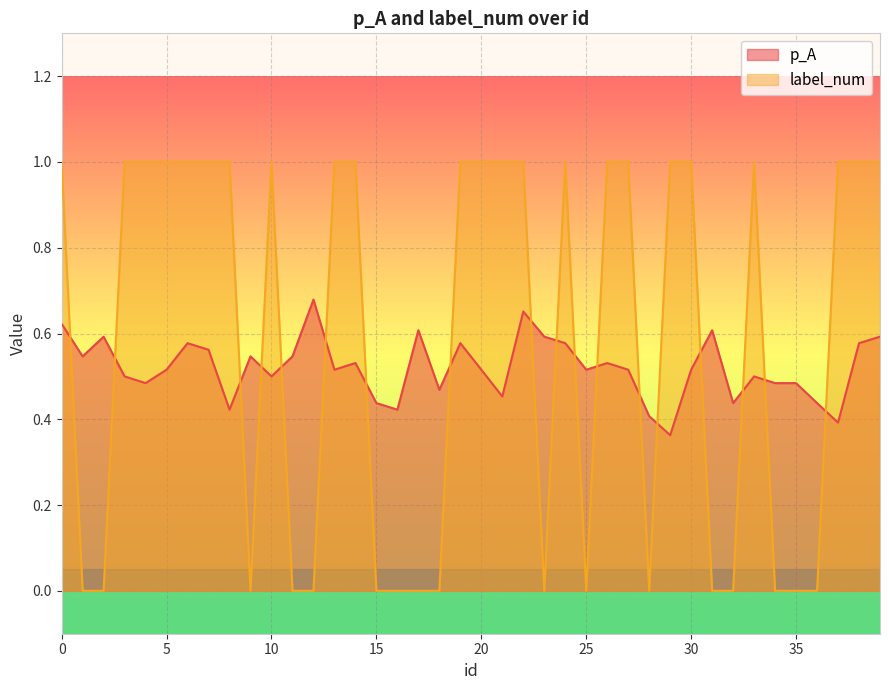

The label_num series shows 0.6 at 27. True or false?

False